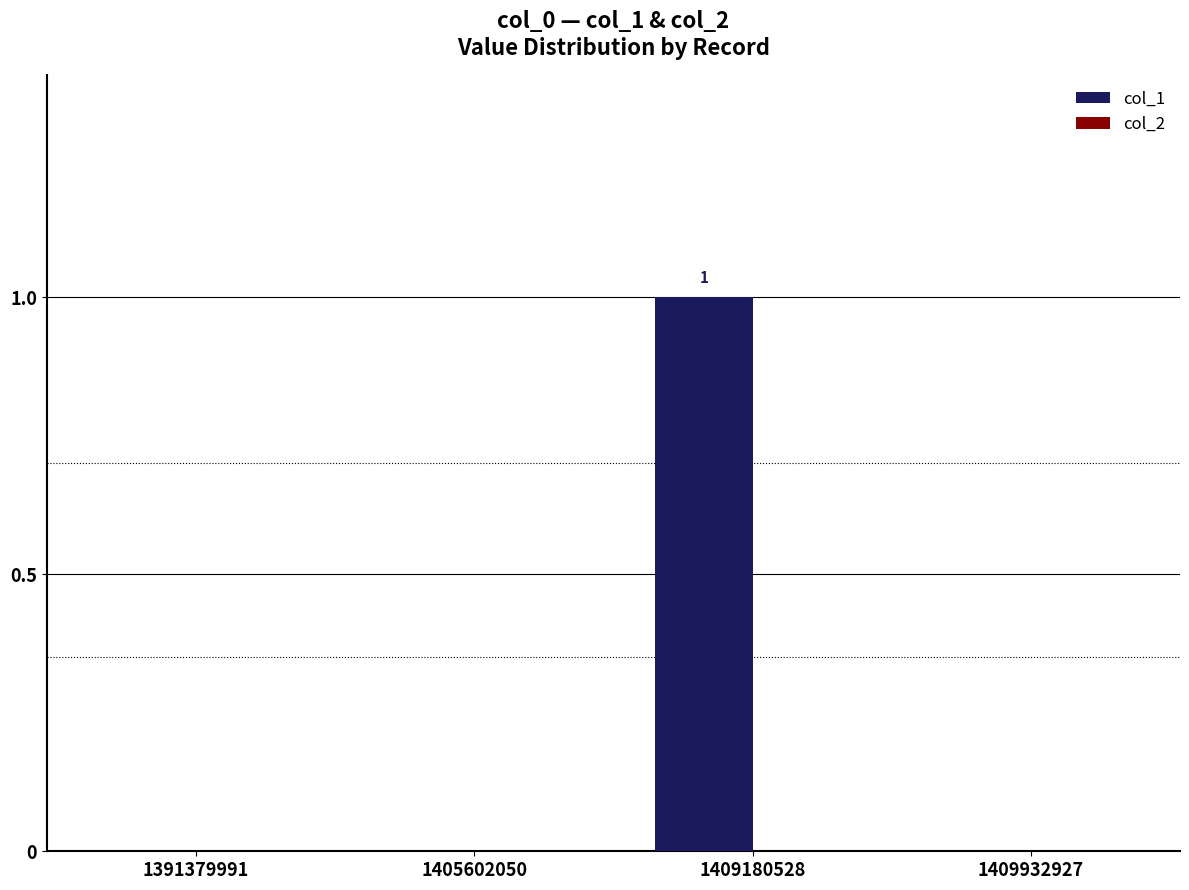

How many categories are shown in the chart?

4